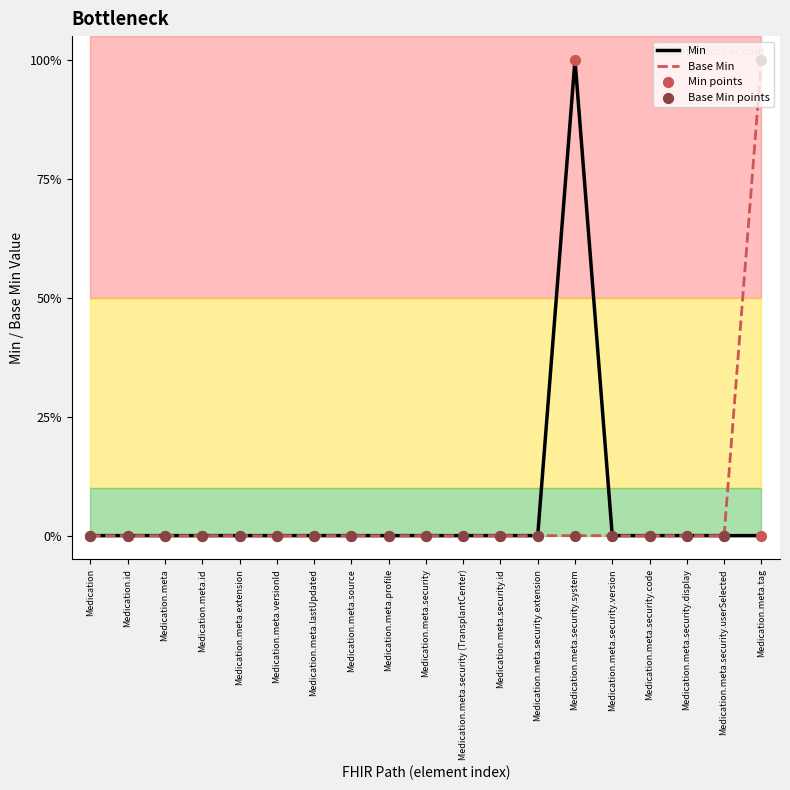

Is the value of Min points at Medication.id greater than the value of Base Min points at Medication.meta.security.id?

No